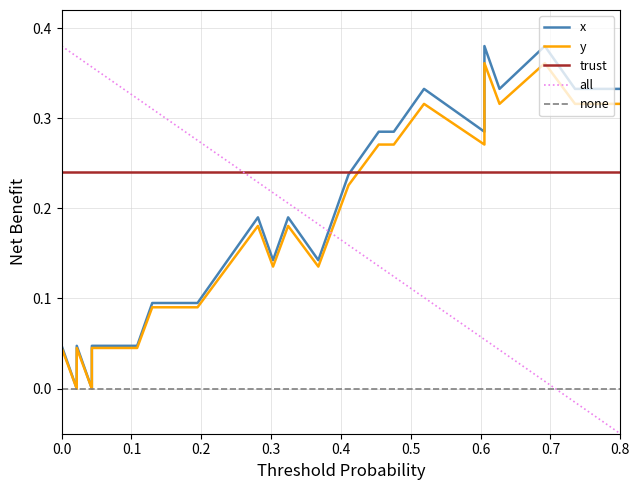

Rank the series by their maximum value, from lowest to highest.

none, trust, y, x, all